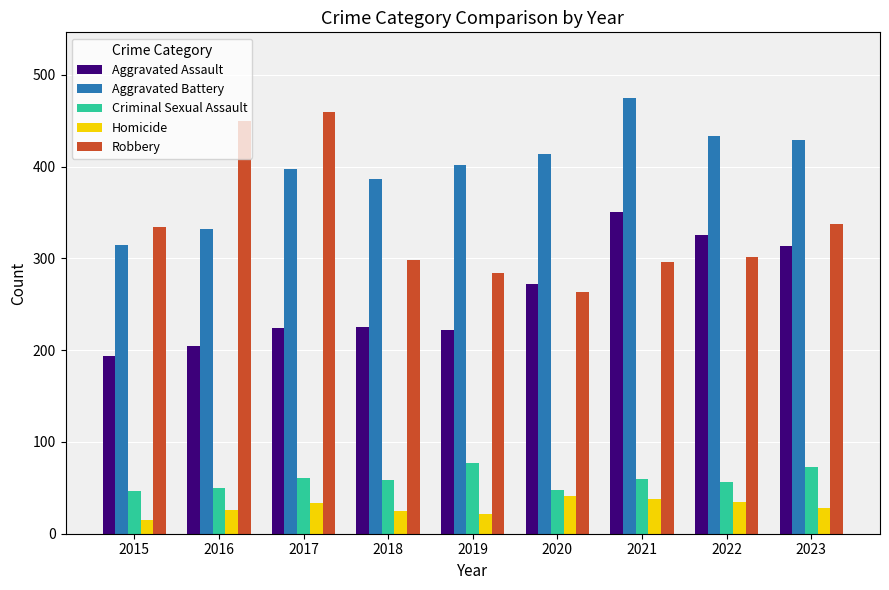

The Robbery series shows 450 at 2016. True or false?

True